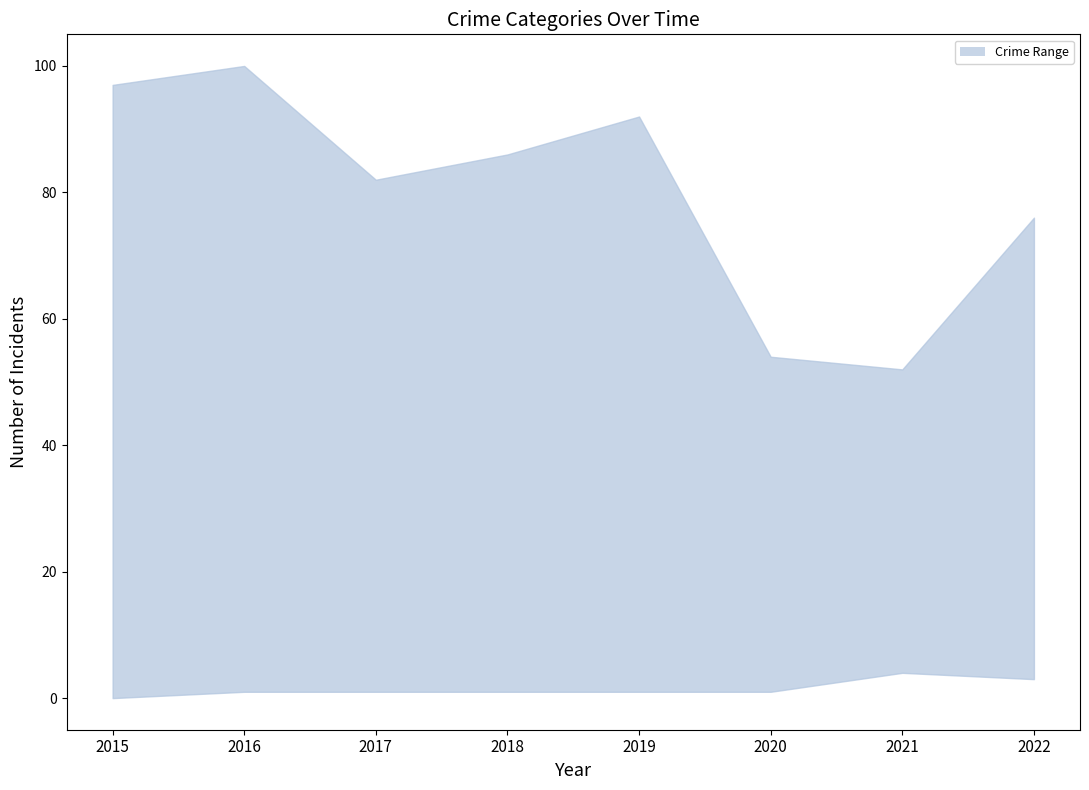

Which series has the widest spread of values?

Theft